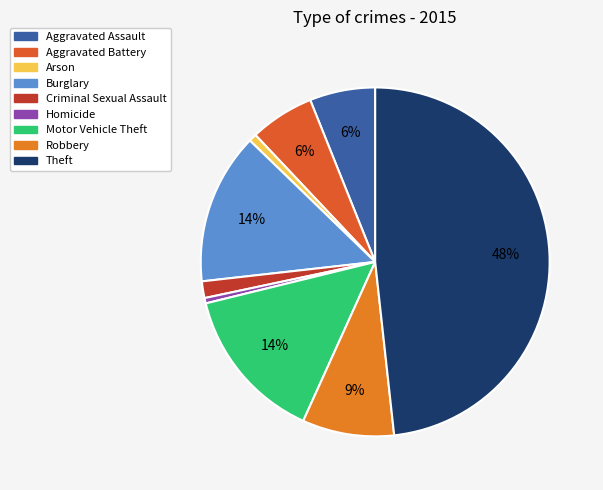

Rank the categories by value from lowest to highest.

Homicide, Arson, Criminal Sexual Assault, Aggravated Battery, Aggravated Assault, Robbery, Burglary, Motor Vehicle Theft, Theft